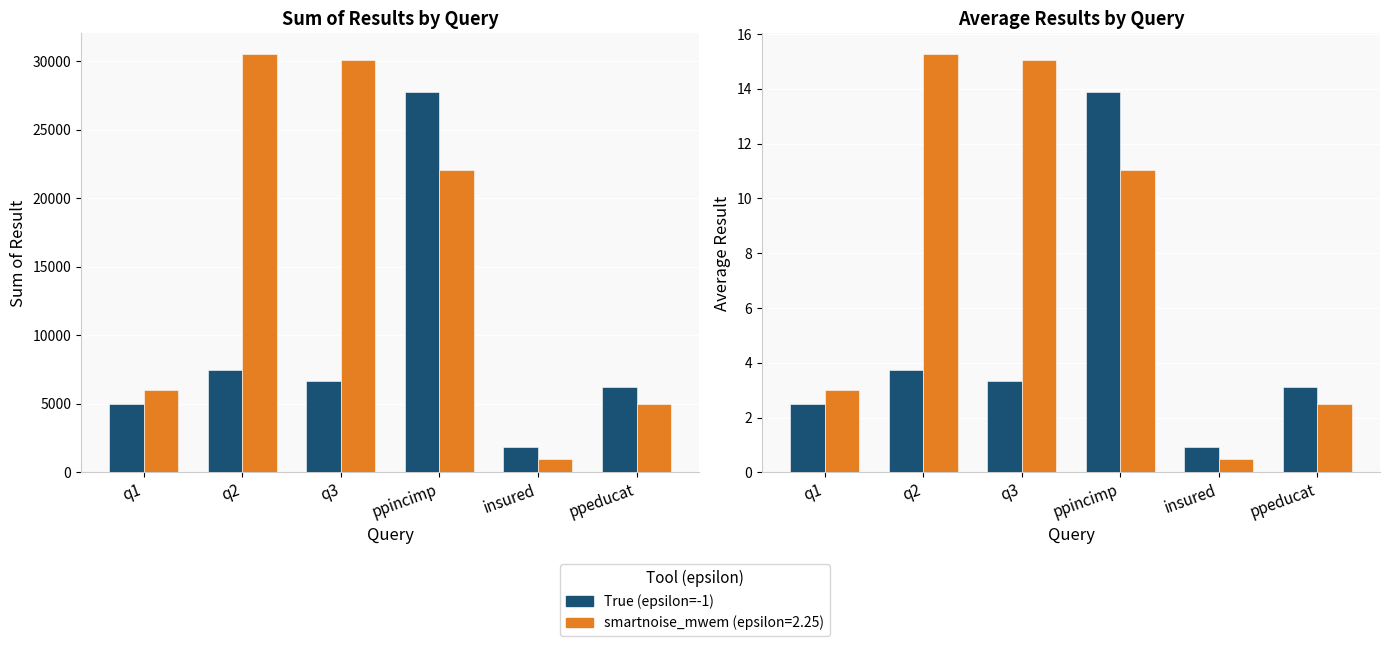

Count the number of categories in the chart.

6